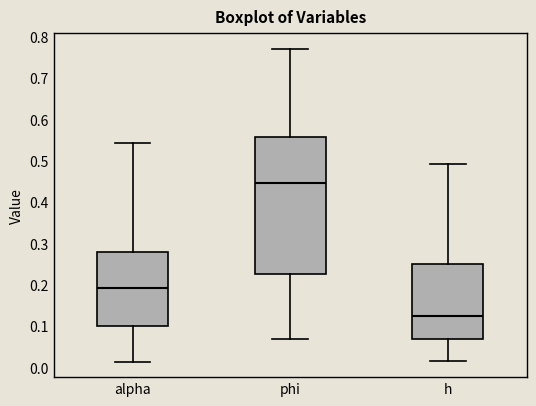

Which box's median line is the lowest?

h